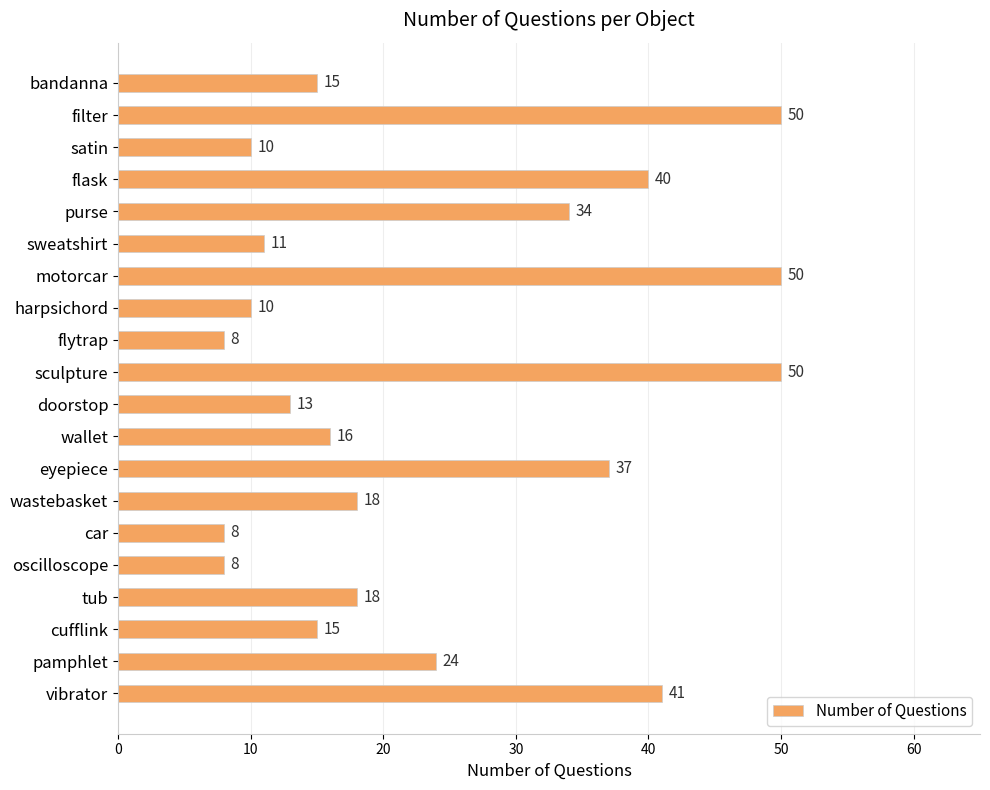

What is the difference between the maximum and minimum values?

42